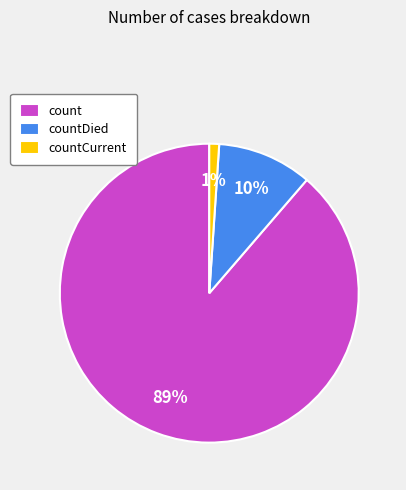

What is the majority slice?

count